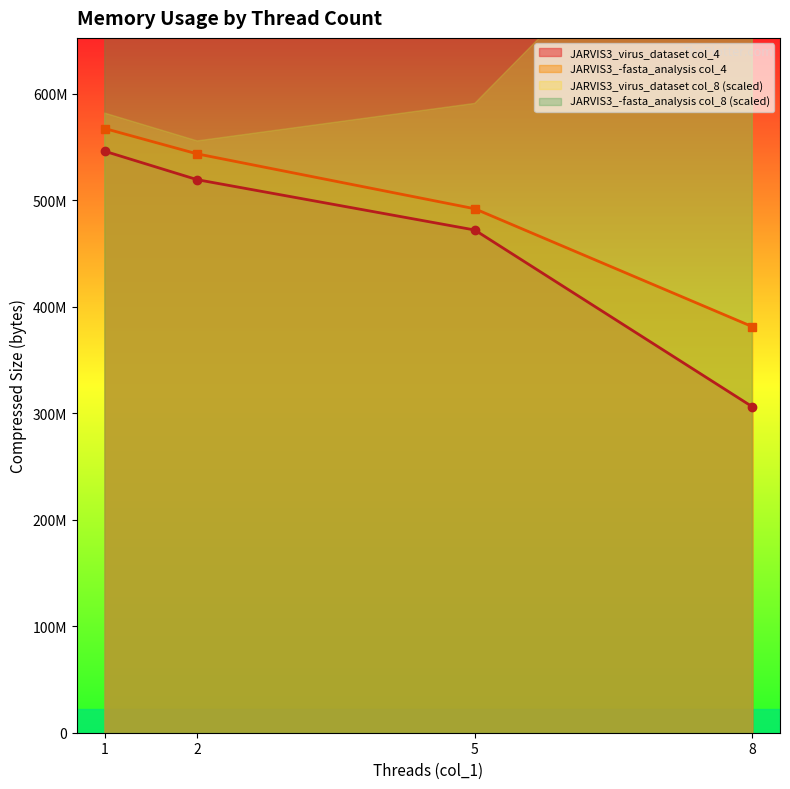

Which series has the largest total across all categories?

JARVIS3_-fasta_analysis col_4